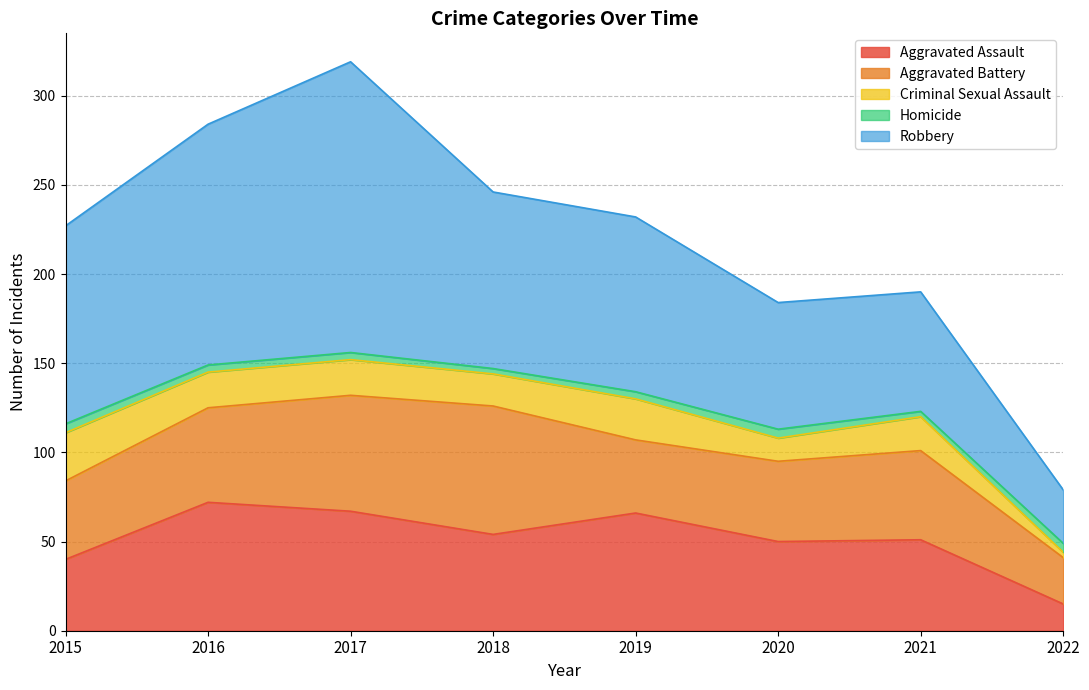

What is the difference between the maximum and minimum values in the Criminal Sexual Assault series?

24